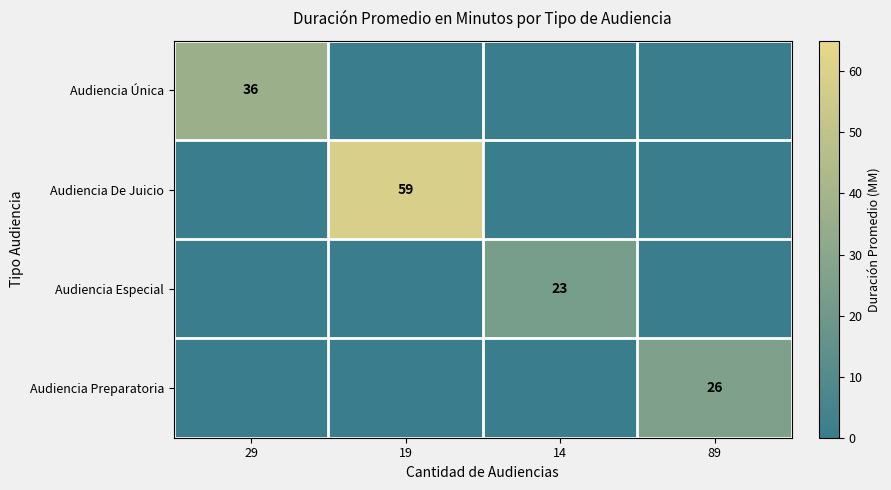

Is it true that Audiencia Preparatoria equals 0 at 19?

True